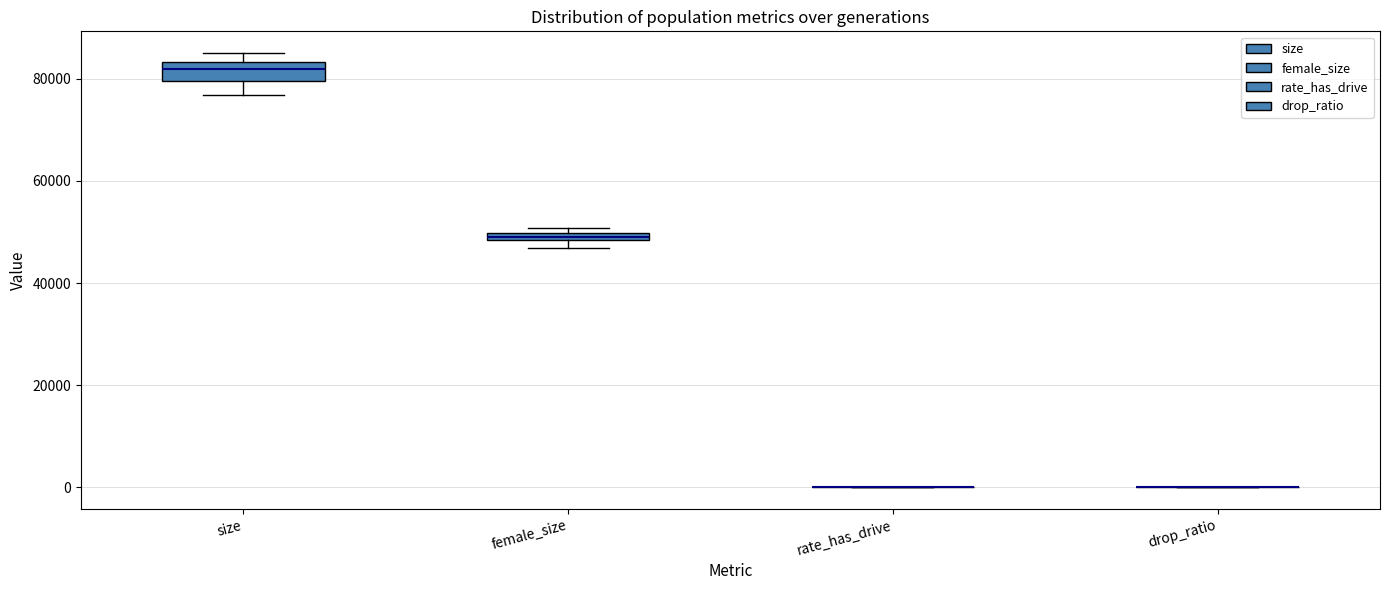

Comparing the boxes themselves (not the whiskers), which one is the tallest?

size